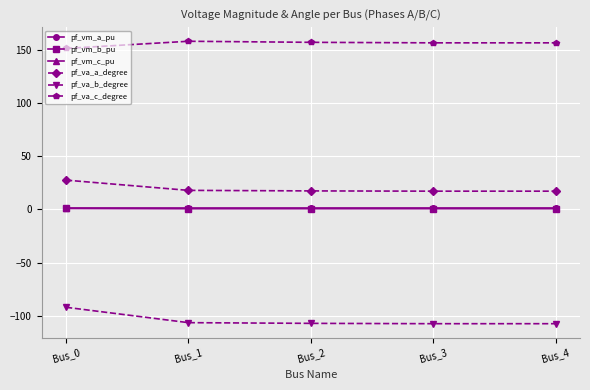

The value of pf_va_c_degree at Bus_0 is 151.5. True or false?

True